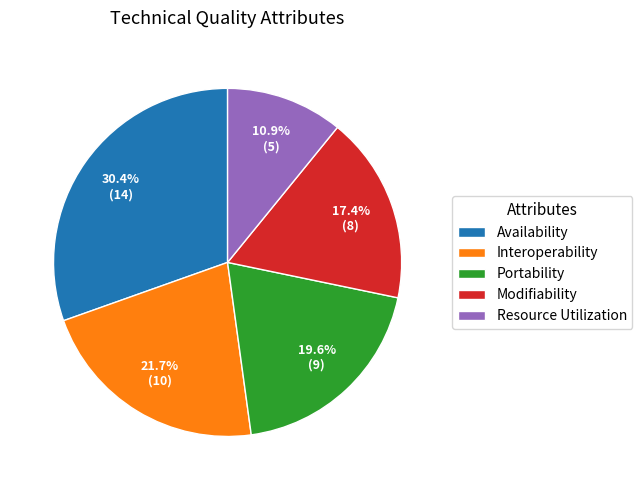

Rank the categories by value from highest to lowest.

Availability, Interoperability, Portability, Modifiability, Resource Utilization